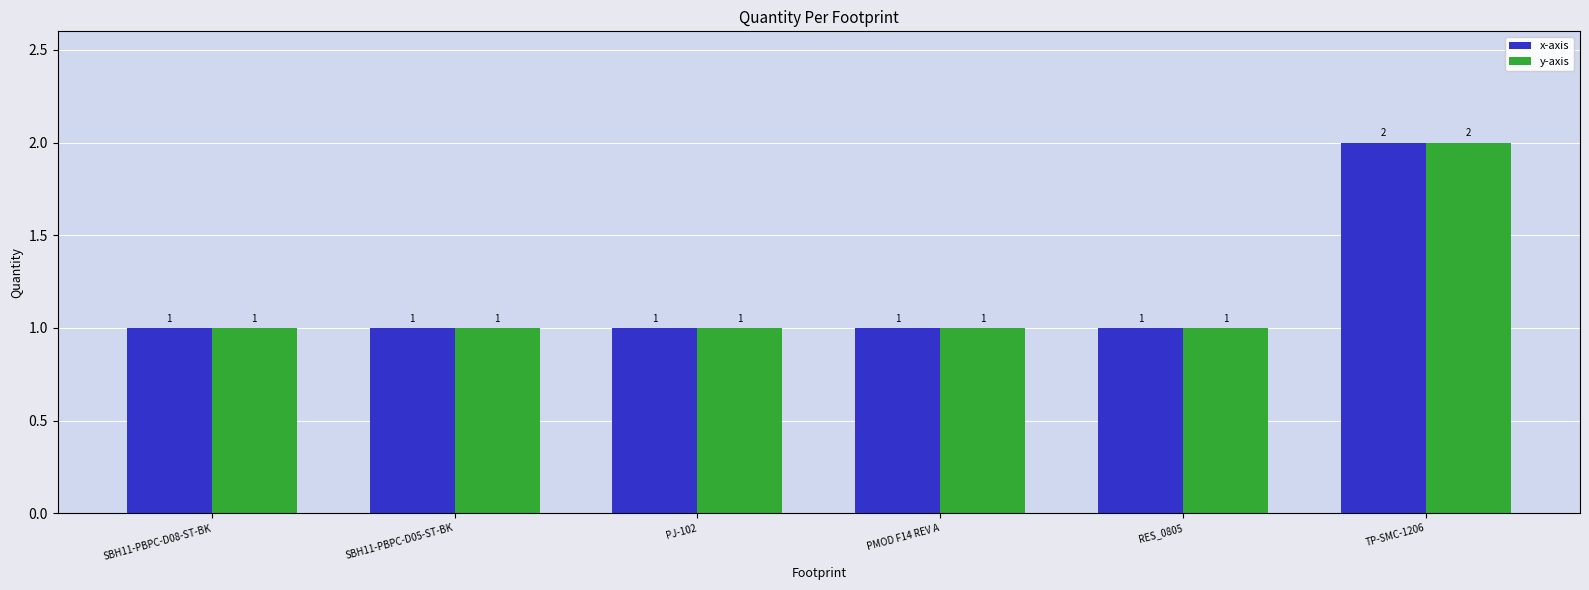

How many series are shown in this chart?

2